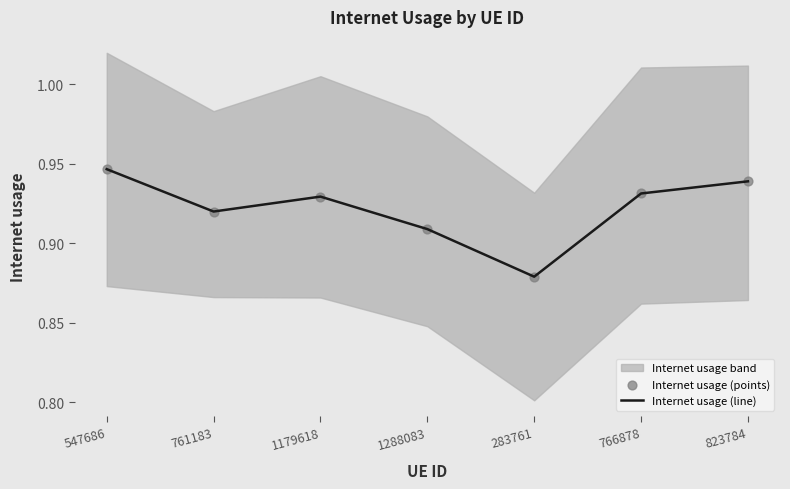

Is the value of Internet usage (line) at 1179618 greater than the value of Internet usage (points) at 283761?

Yes